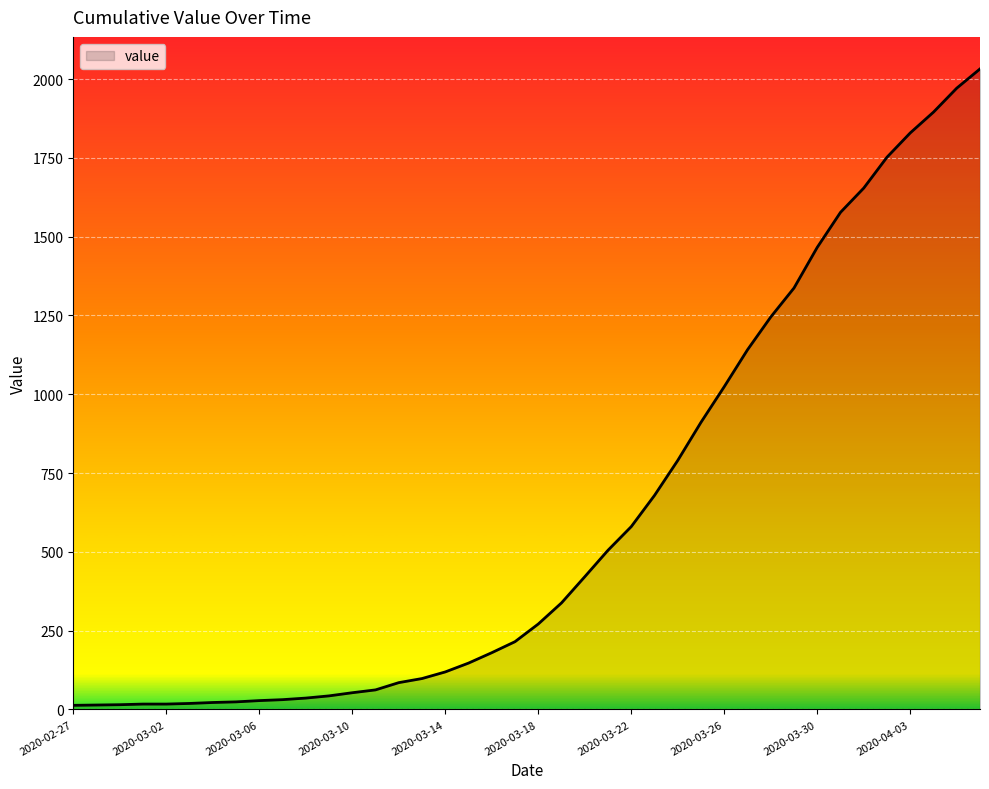

What is the greatest value displayed?

2032